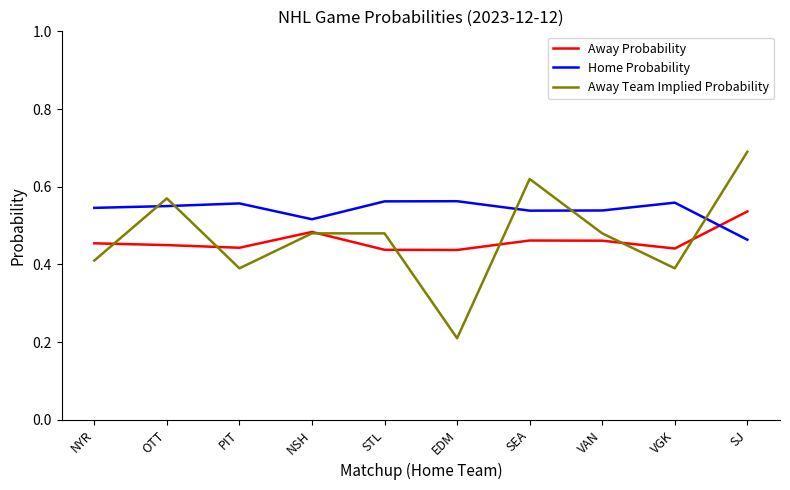

Count the Away Probability values in the range 0 to 1.

10